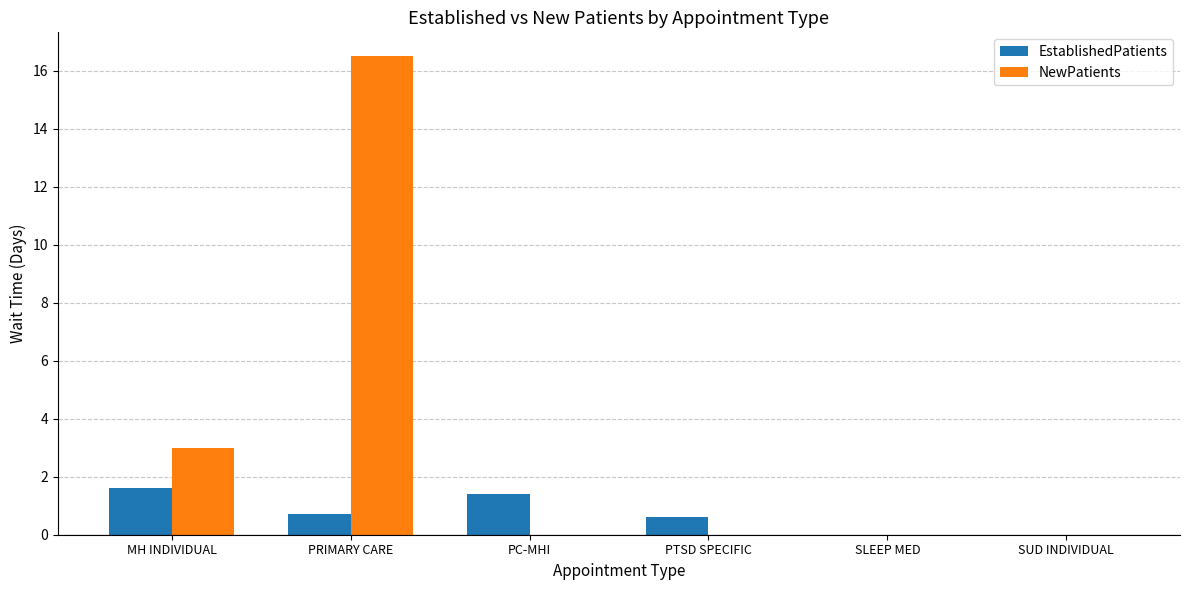

Is it true that NewPatients equals 24.8 at PRIMARY CARE?

False